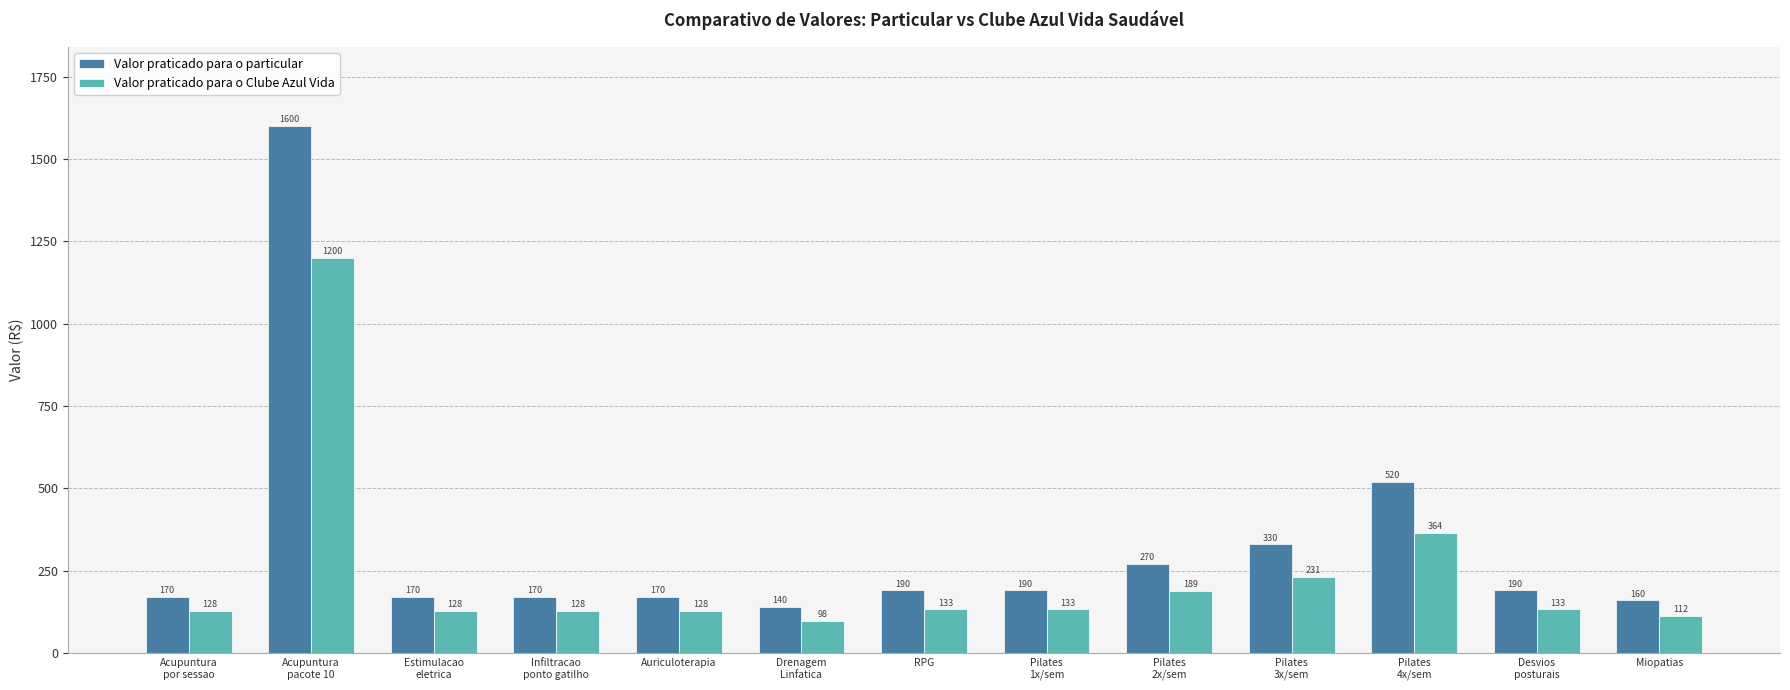

How many bars are there in total?

26